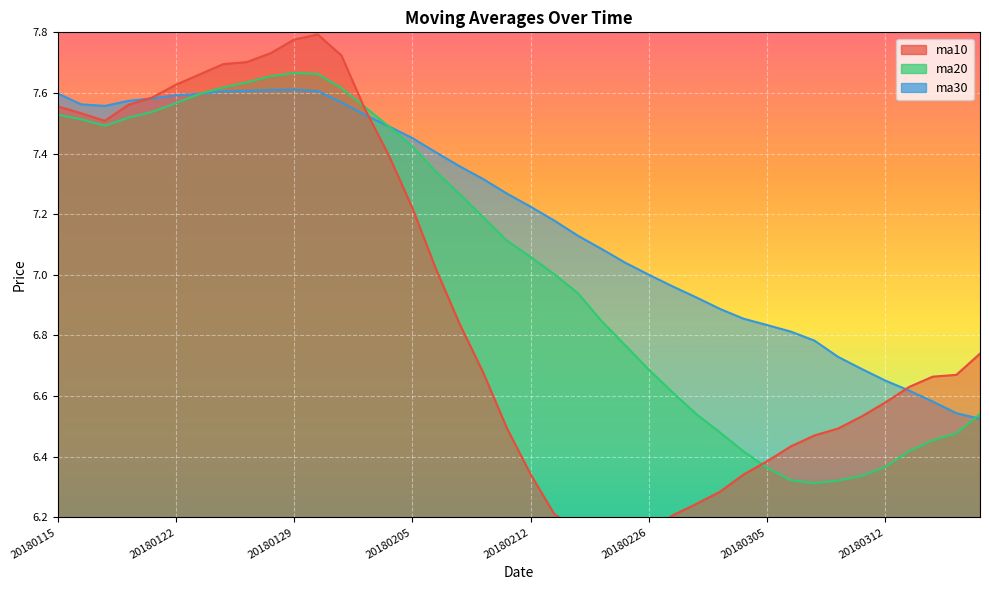

What are all the series names shown in the legend?

ma10, ma20, ma30